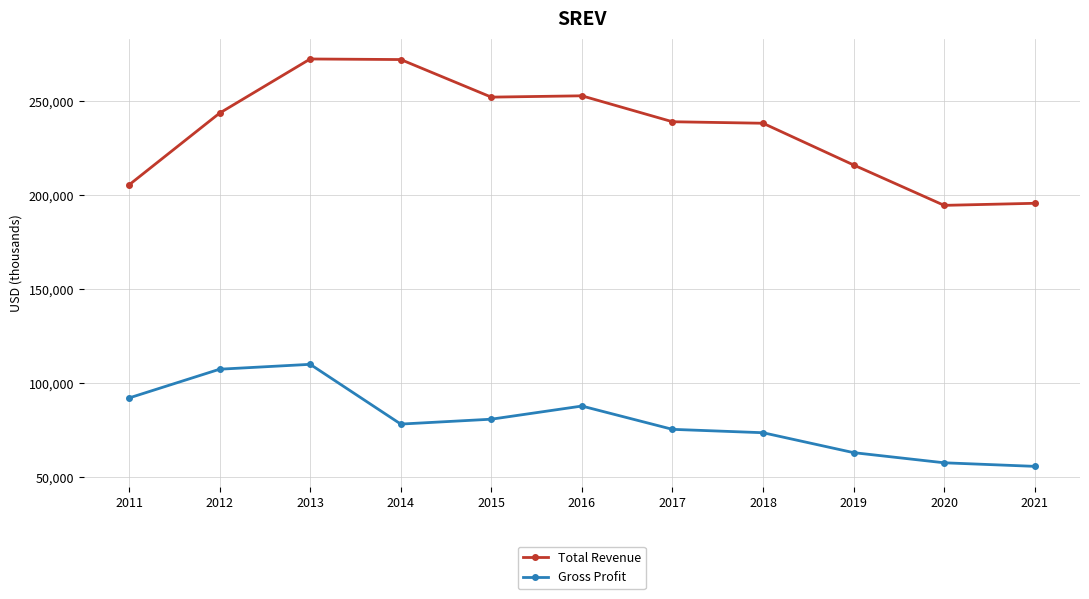

What is the difference between the maximum and minimum values in the Total Revenue series?

77900